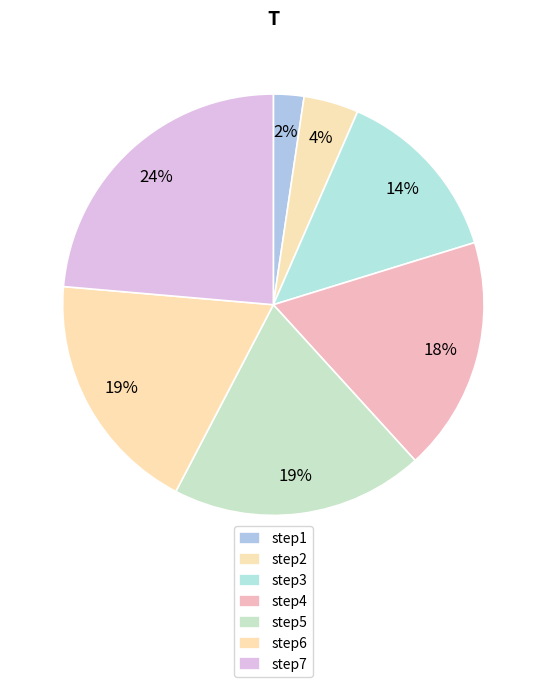

Is there any slice that represents more than half of the pie?

No